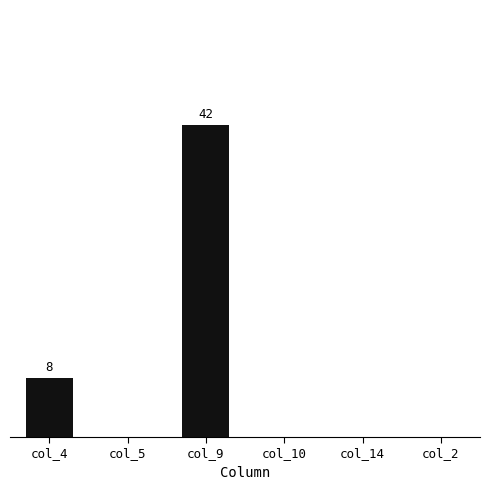

List the labels in order of value, smallest first.

col_5, col_10, col_14, col_2, col_4, col_9